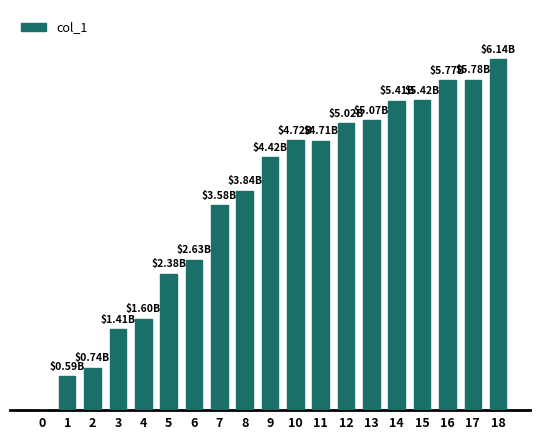

Is it true that the value at 6 is 4.4?

False